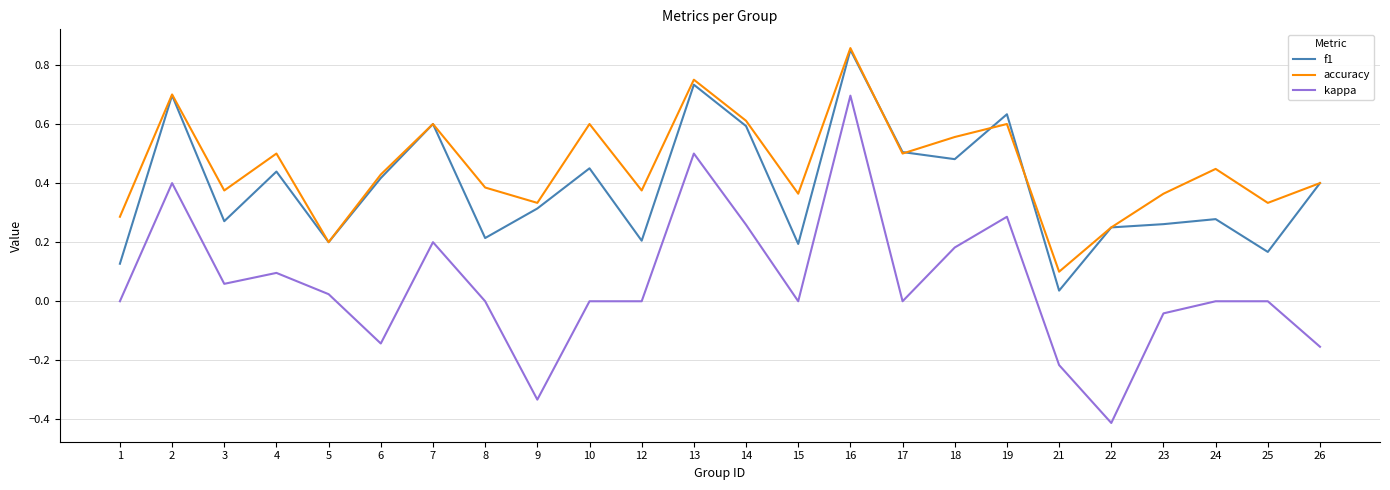

Rank the series by their average value, from highest to lowest.

accuracy, f1, kappa